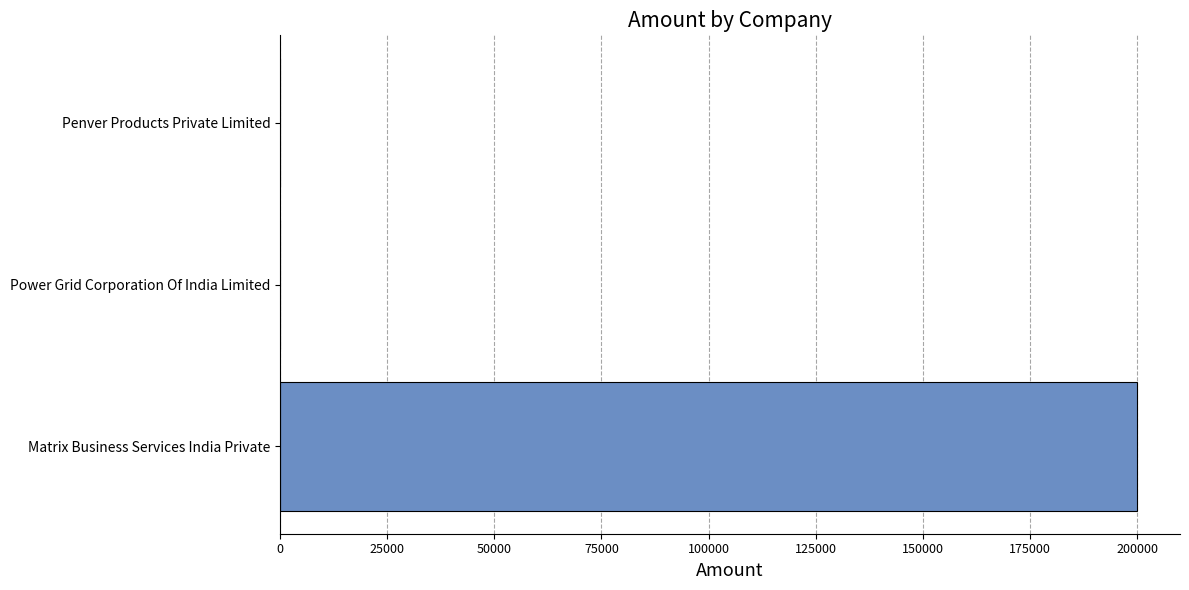

What value does the data have at Matrix Business Services India Private?

200000